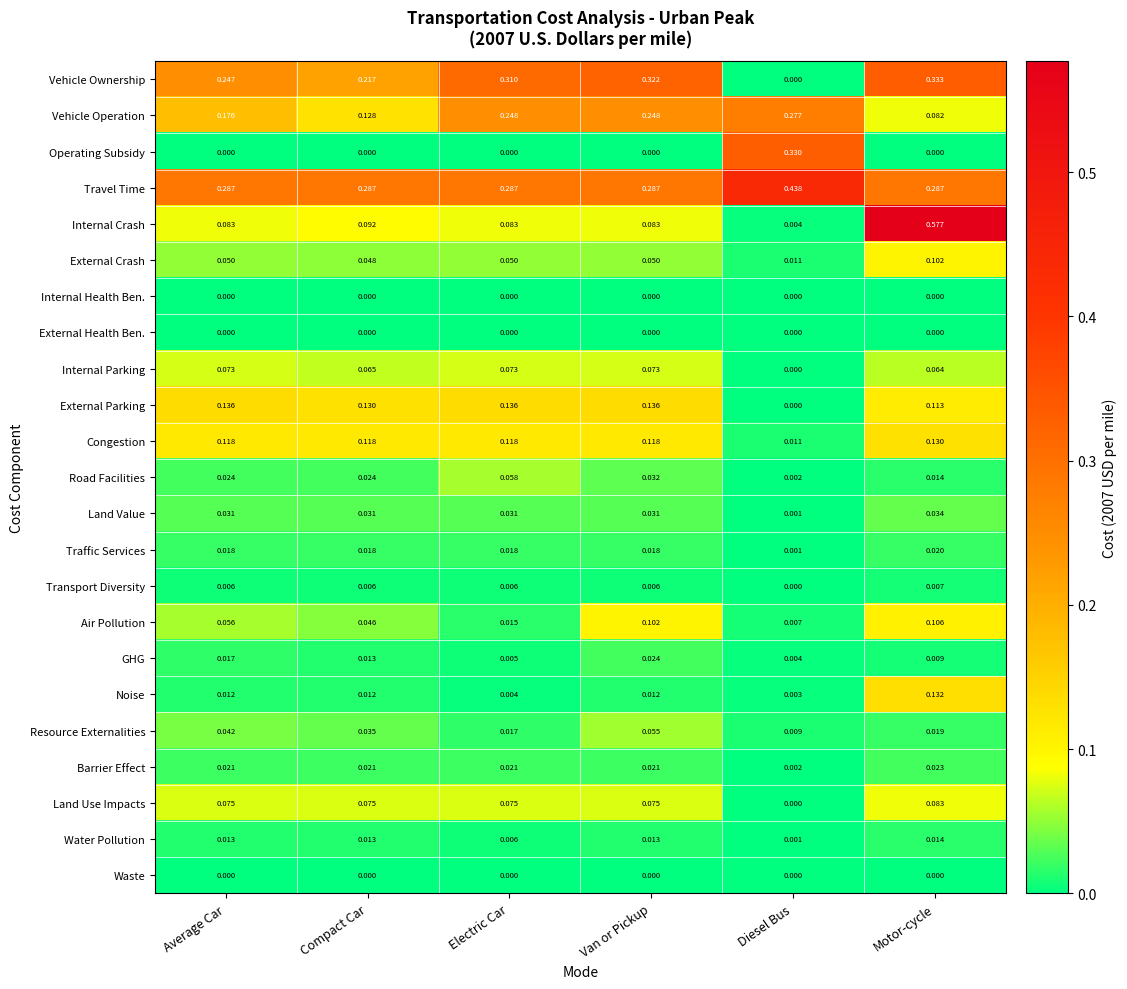

What is the total value across all series at Diesel Bus?

1.1